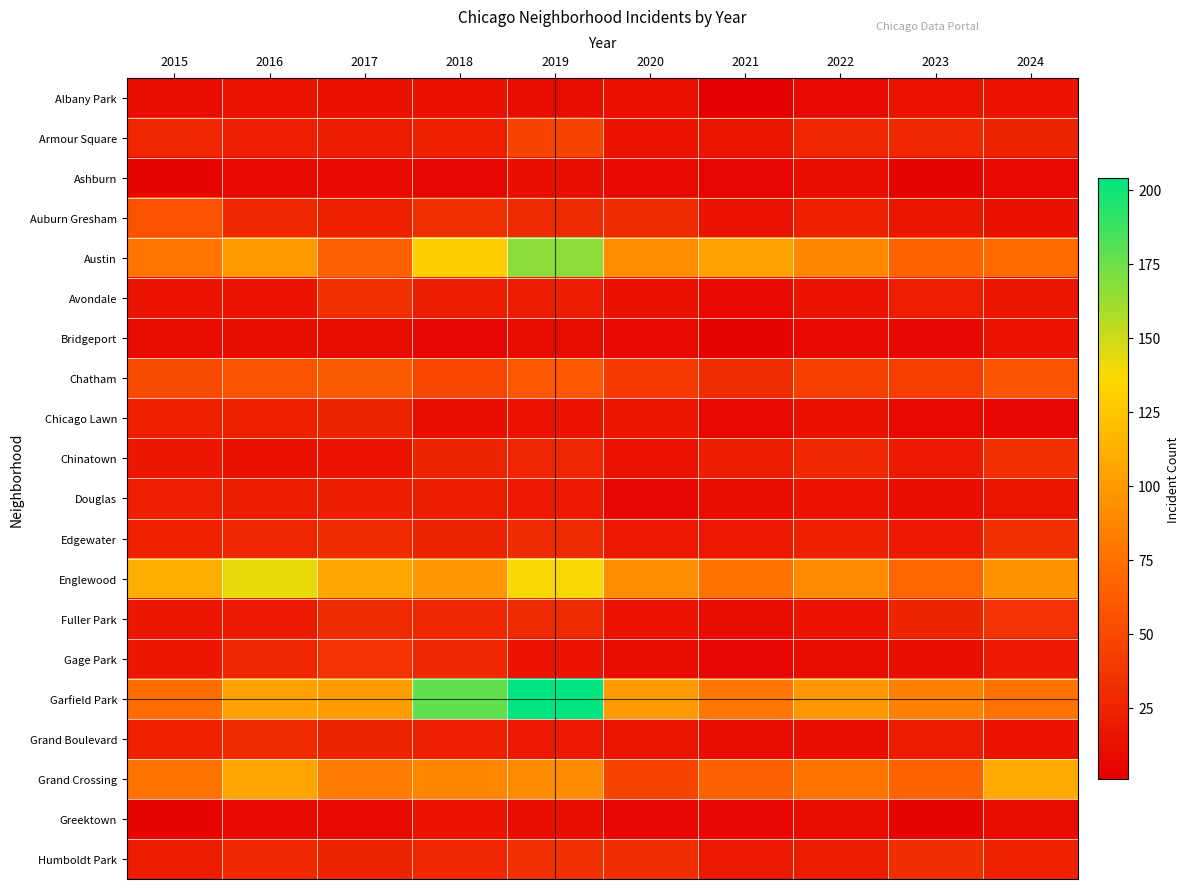

Count the number of categories in the chart.

10